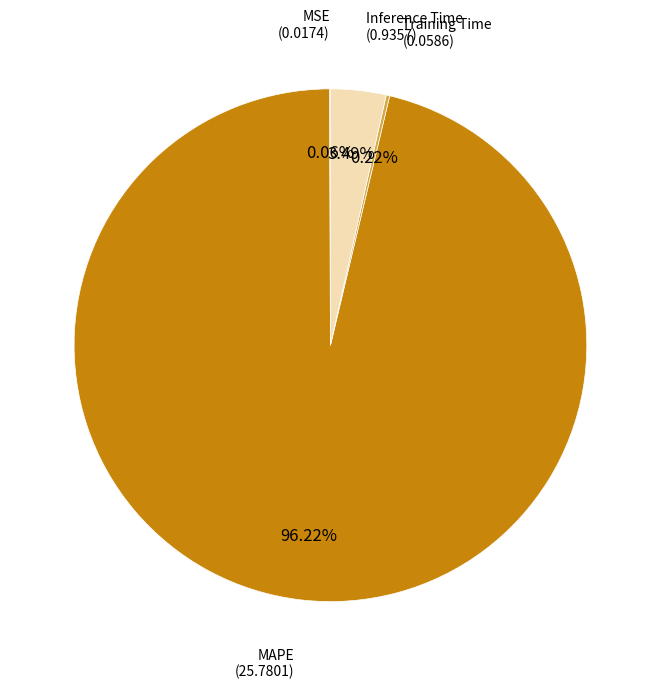

Does any single category account for the majority?

Yes